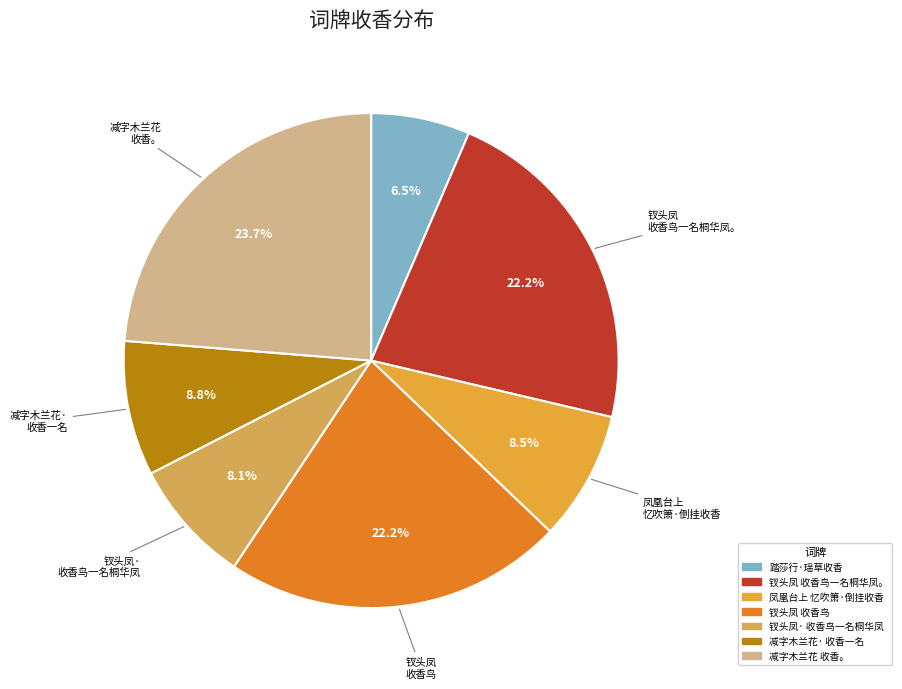

To the nearest percent, what is the difference between the largest and smallest slice percentages?

17%